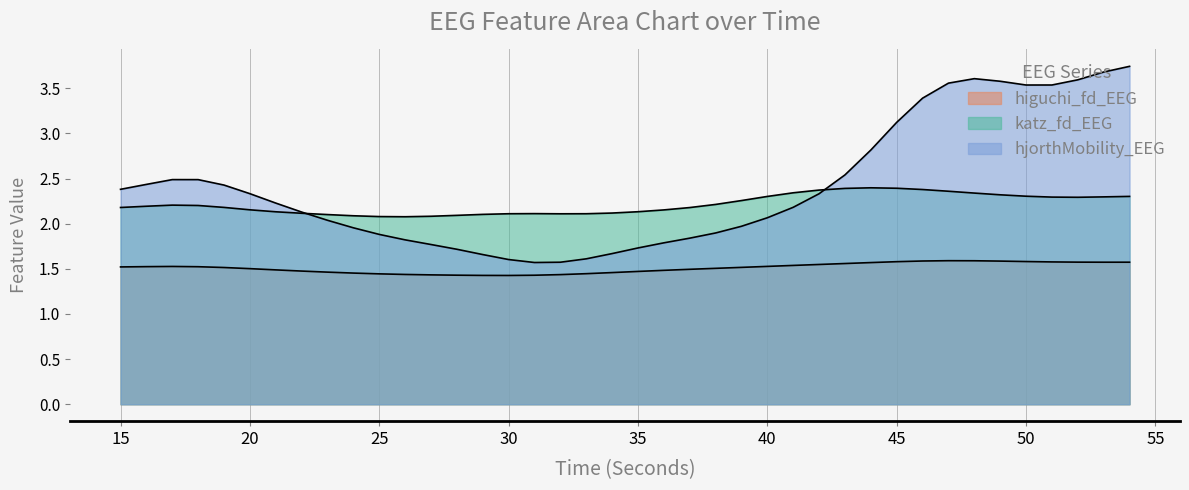

Does the chart display data point markers on the line(s)?

No